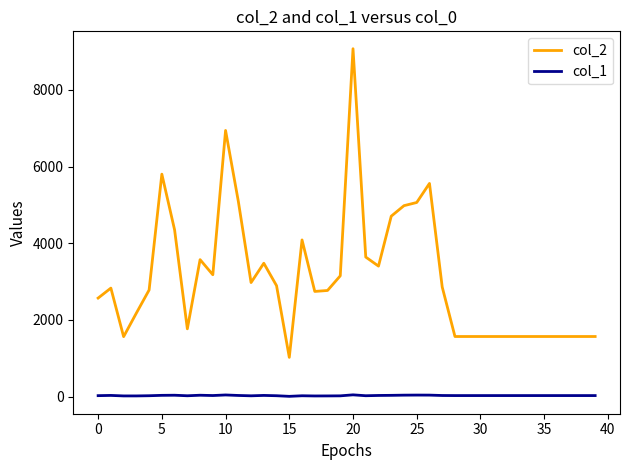

Does the chart have visible grid lines?

No